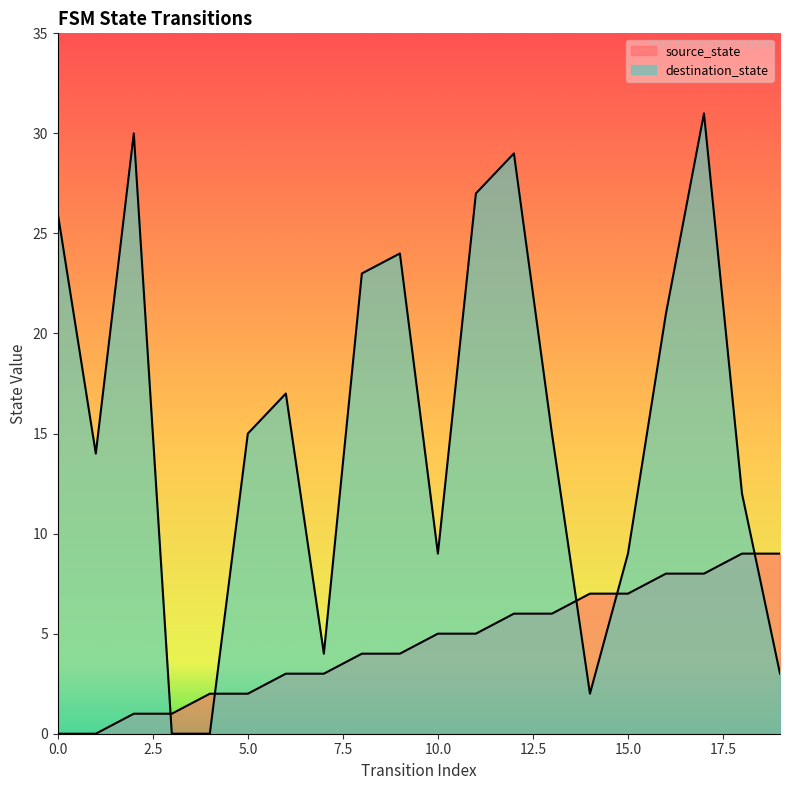

What is the value of the destination_state point at the 14th from the left?

15